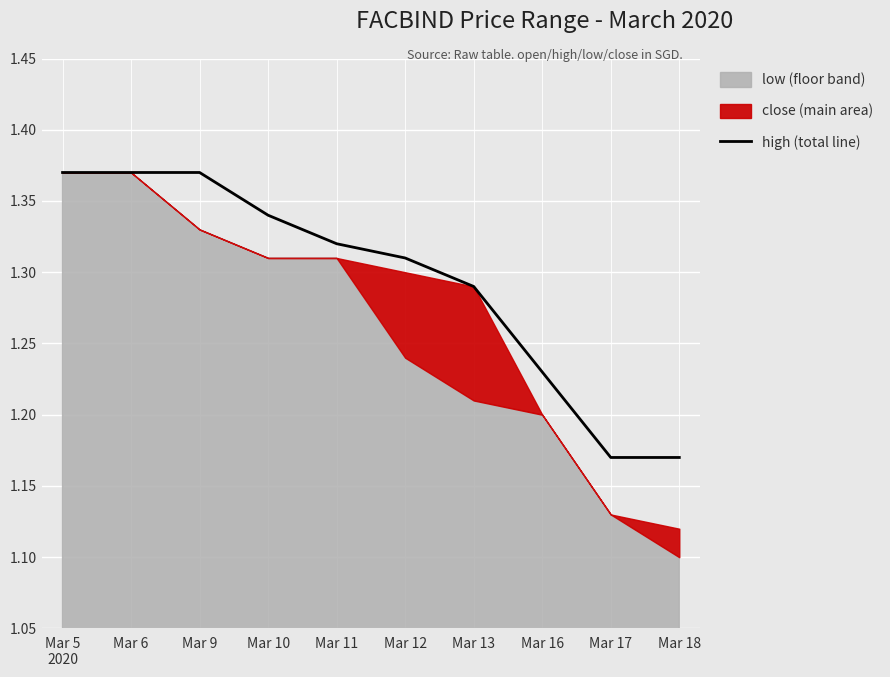

What is the average value?

1.3